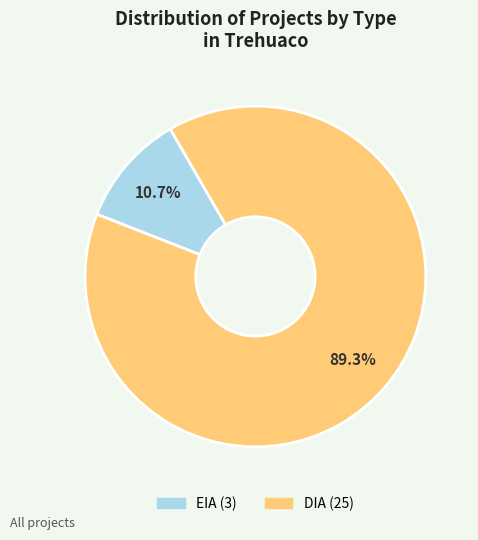

To the nearest percent, what portion does EIA represent?

11%